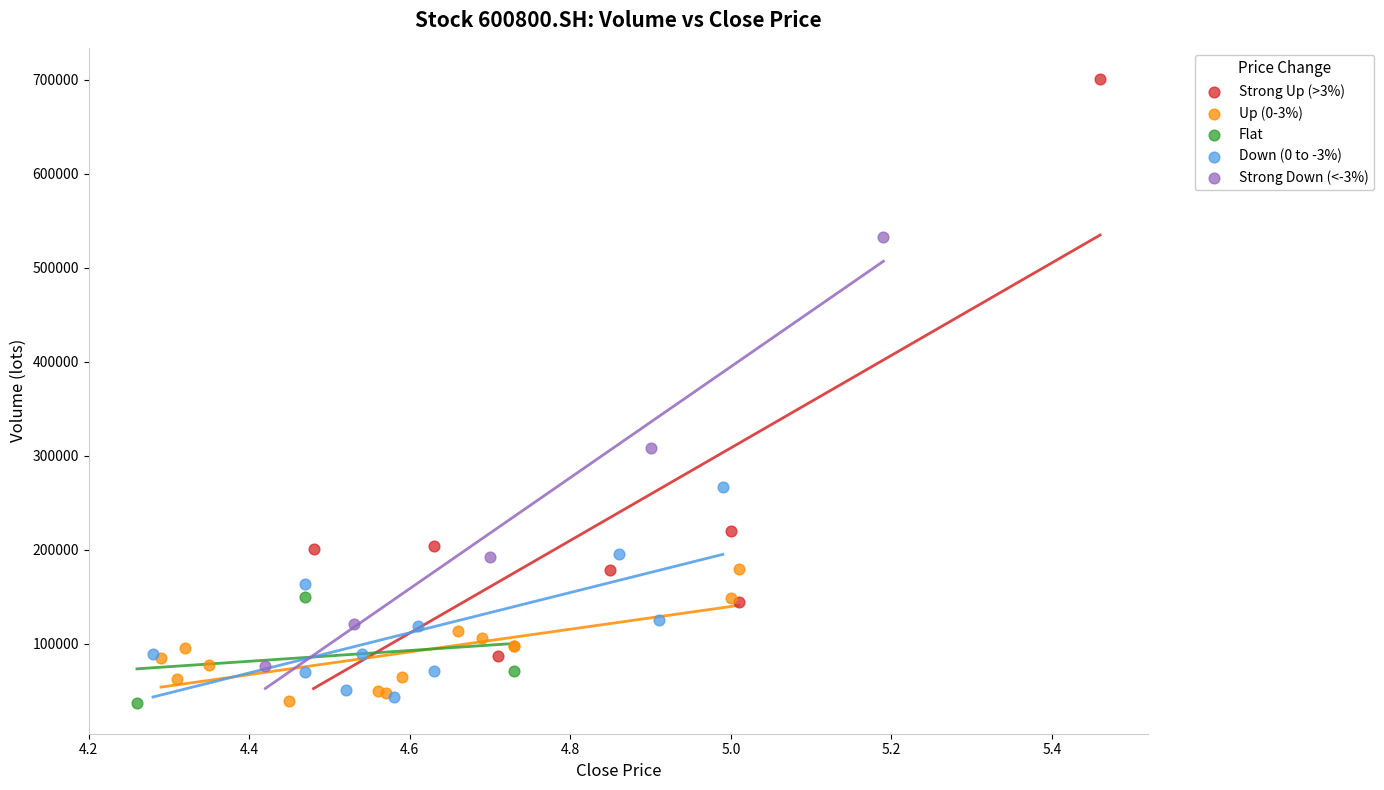

Which series has the widest spread of Y values?

Strong Up (>3%)